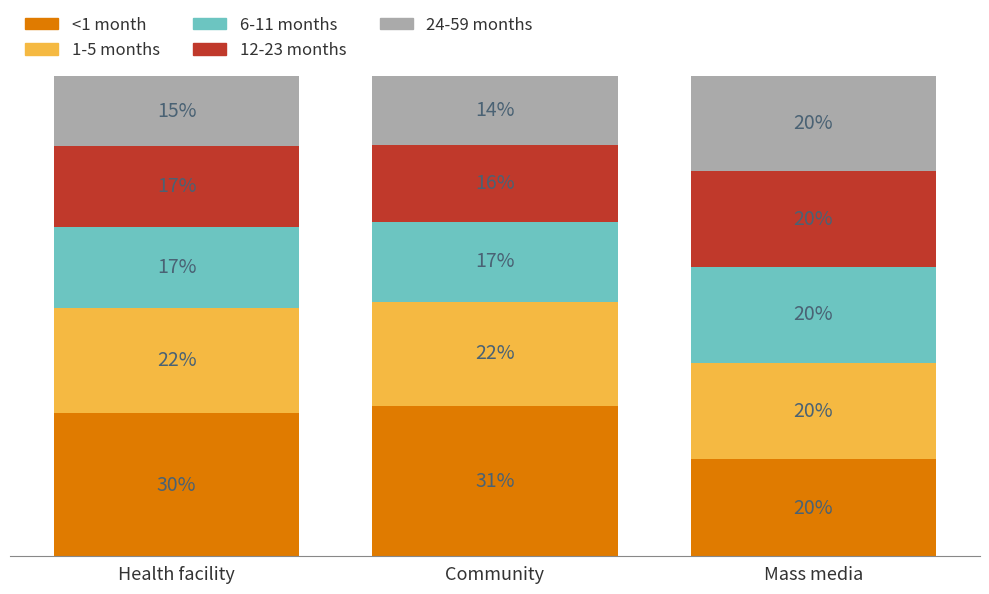

Between Community and Health facility, which is larger?

Community